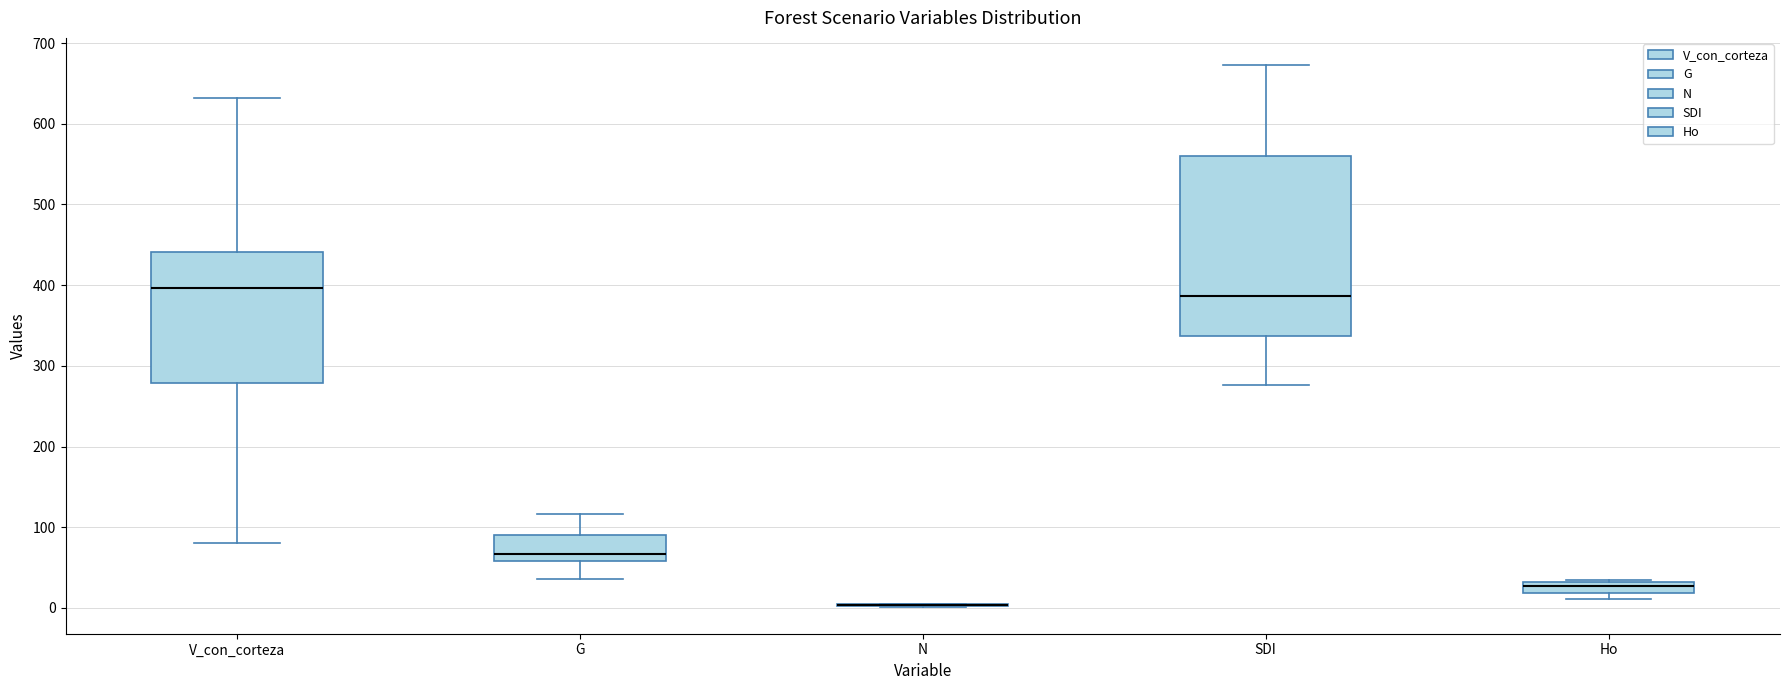

Comparing the boxes themselves (not the whiskers), which one is the tallest?

SDI